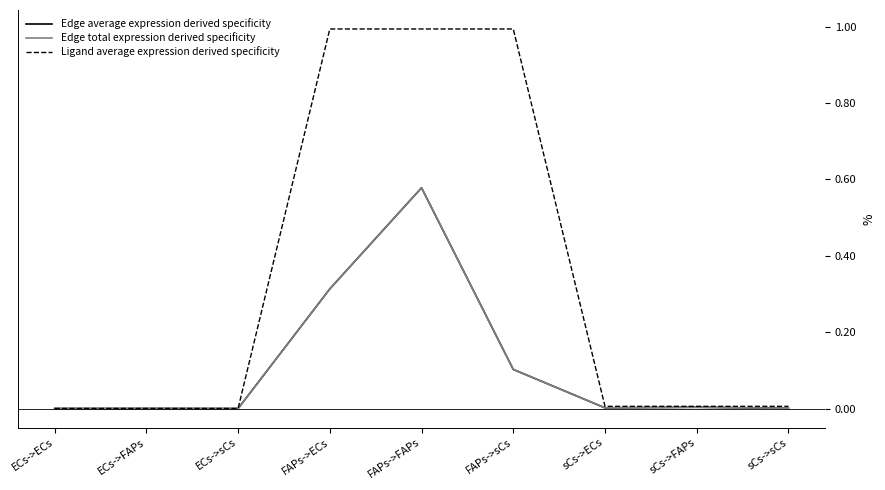

List the labels in order of Ligand average expression derived specificity value, smallest first.

ECs->ECs, ECs->FAPs, ECs->sCs, sCs->ECs, sCs->FAPs, sCs->sCs, FAPs->ECs, FAPs->FAPs, FAPs->sCs